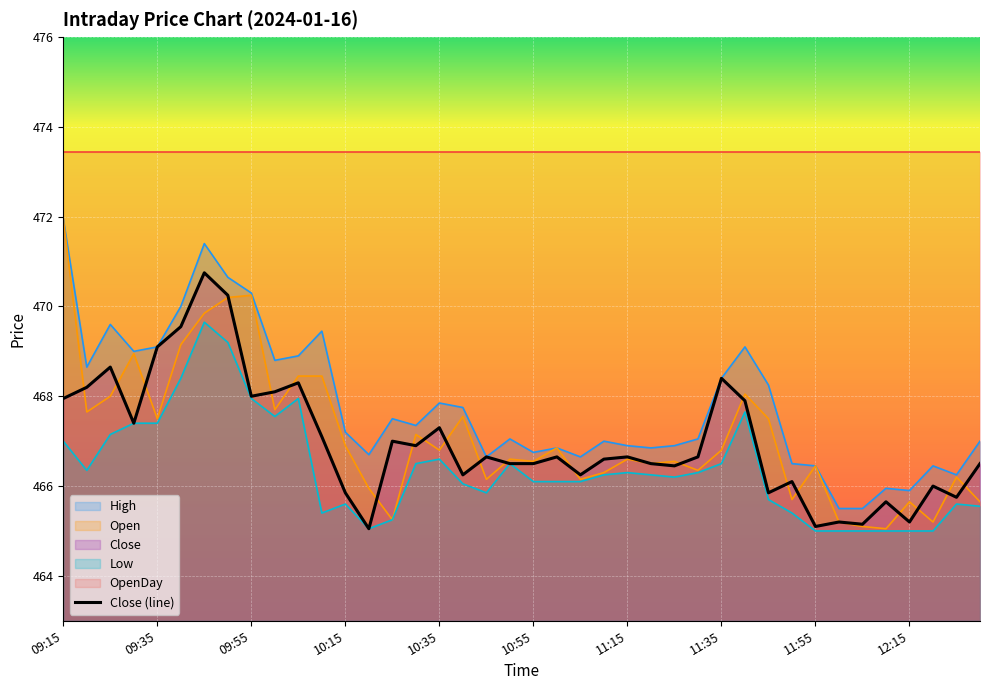

True or false: High and Low intersect in this chart.

False